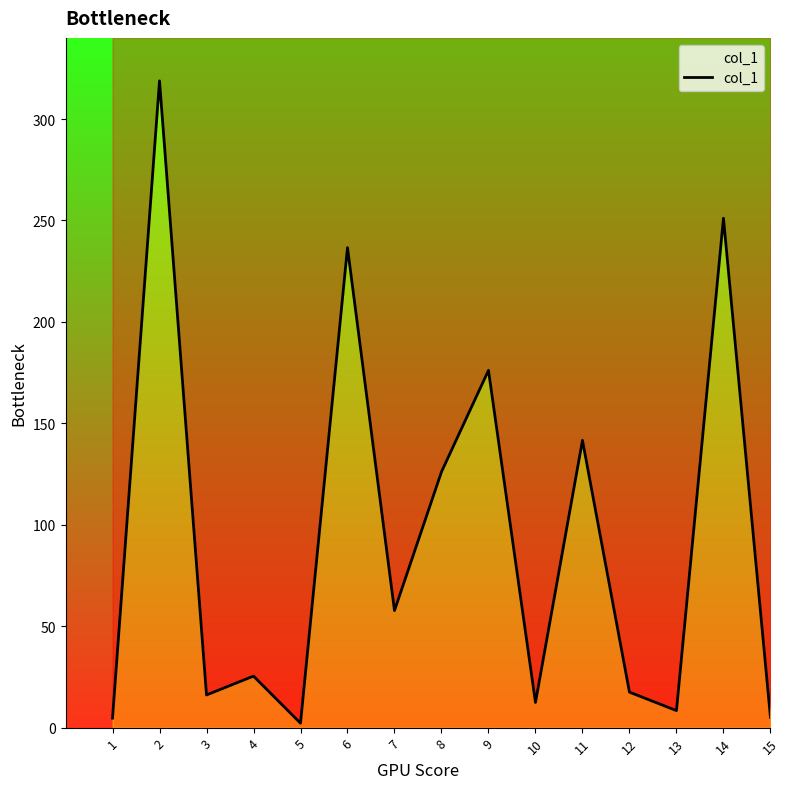

Rank the categories by value from highest to lowest.

2, 14, 6, 9, 11, 8, 7, 4, 12, 3, 10, 13, 15, 1, 5